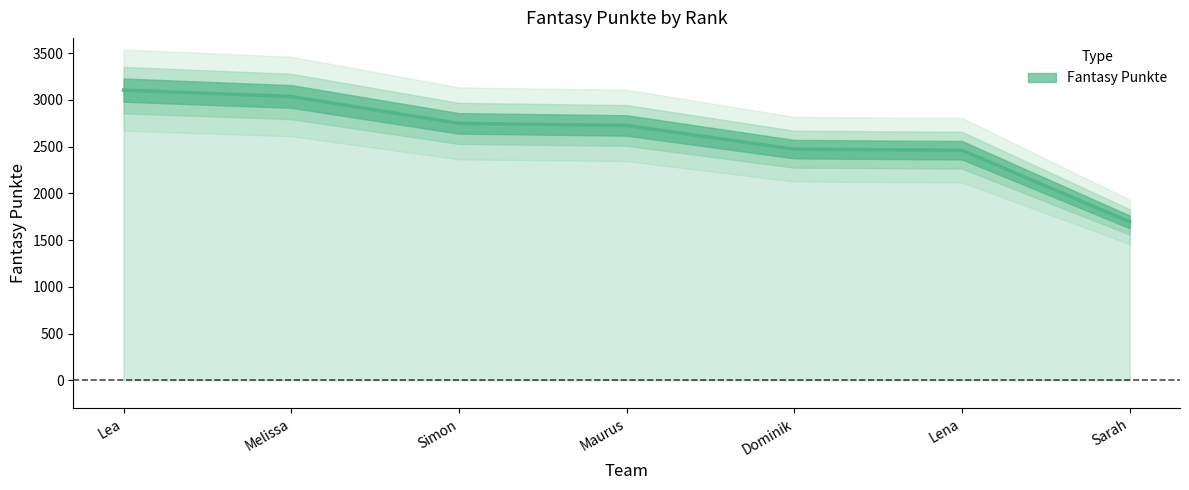

True or false: the data has more than 1 interior local peaks.

False